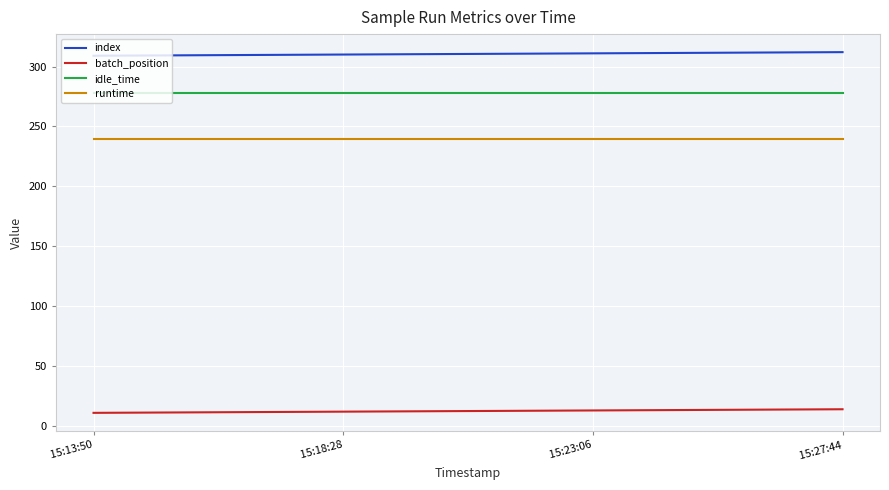

Is the value of runtime at  15:27:44 greater than the value of idle_time at  15:23:06?

No